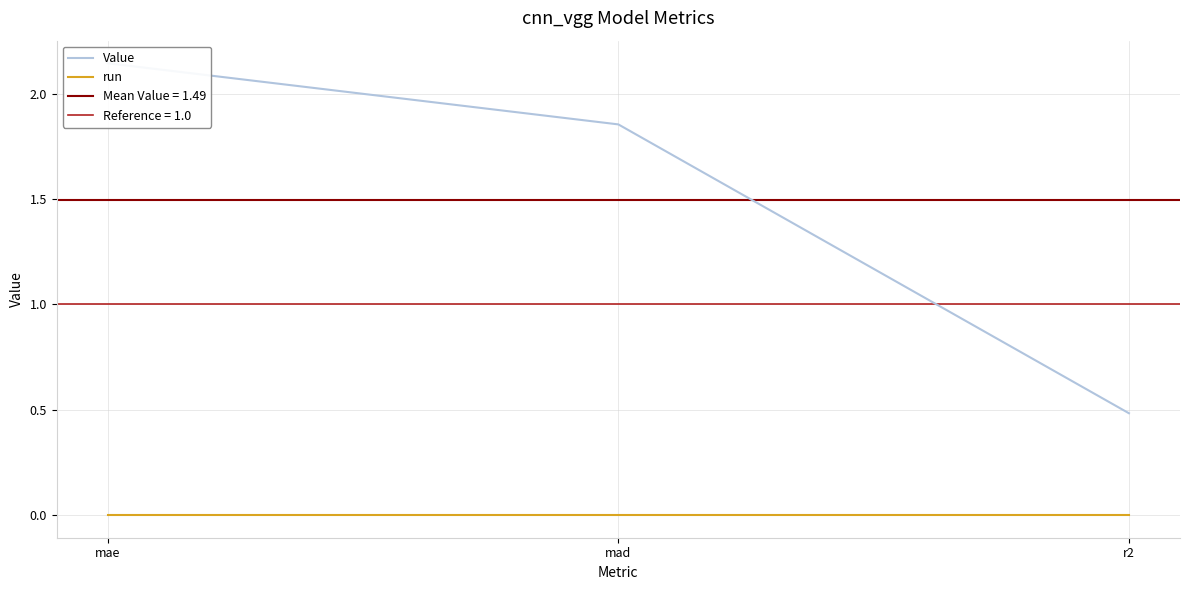

Reading left to right, transcribe all the data shown in this chart.

Value: 2.1	1.9	0.5
run: 0.0	0.0	0.0